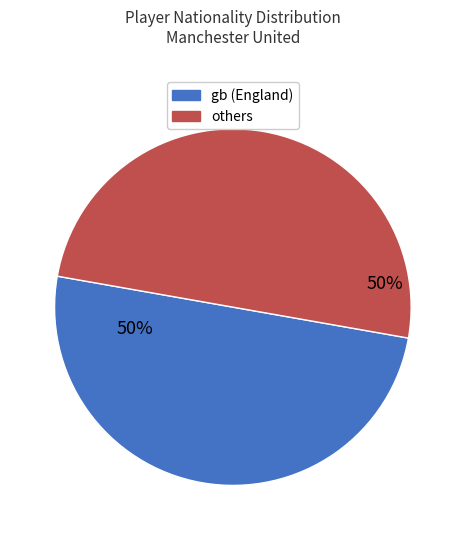

To the nearest percent, what is the average slice percentage?

50%